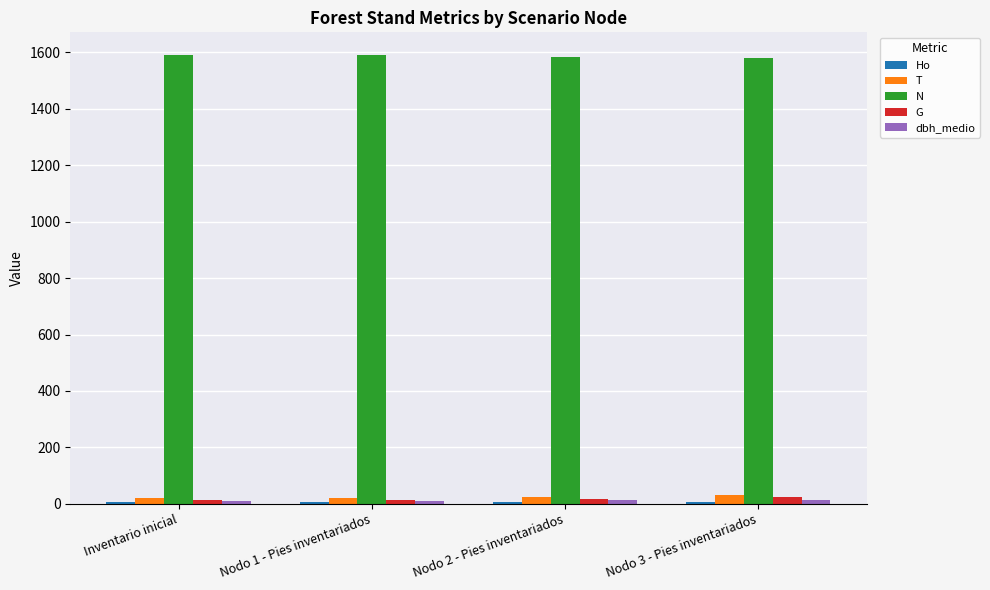

Which series has the largest total across all categories?

N